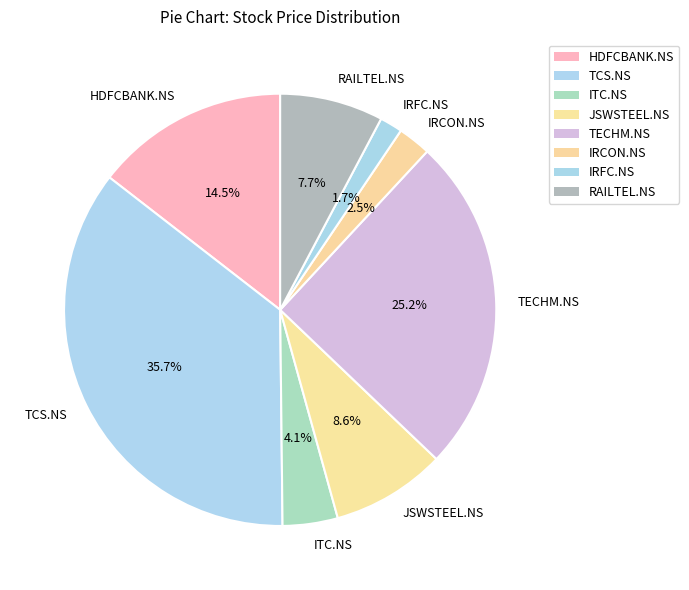

What is the largest slice in the pie chart?

TCS.NS